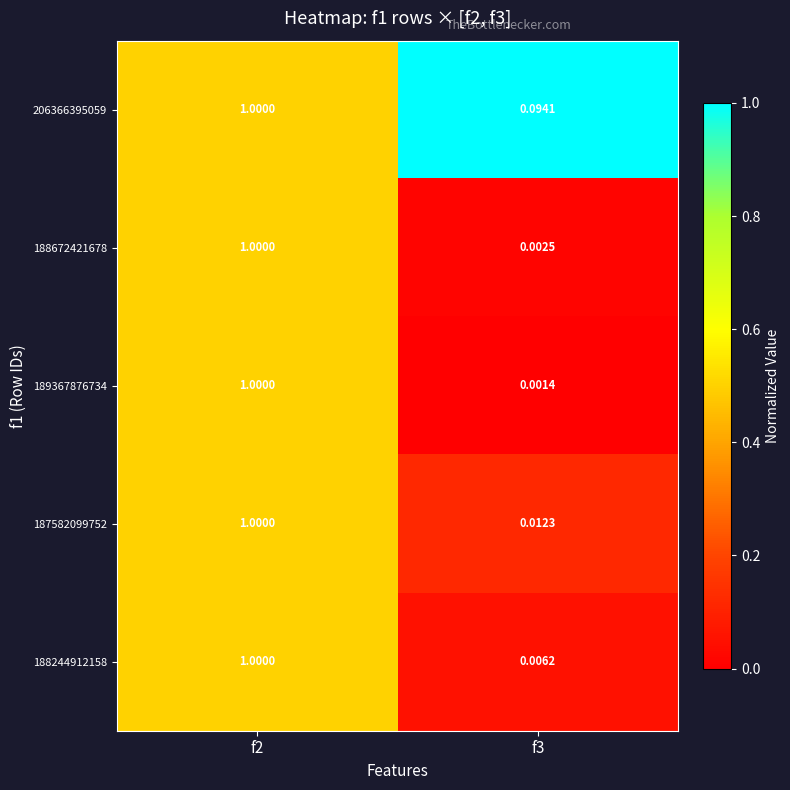

Is the value of 206366395059 at f2 greater than the value of 188672421678 at f3?

Yes